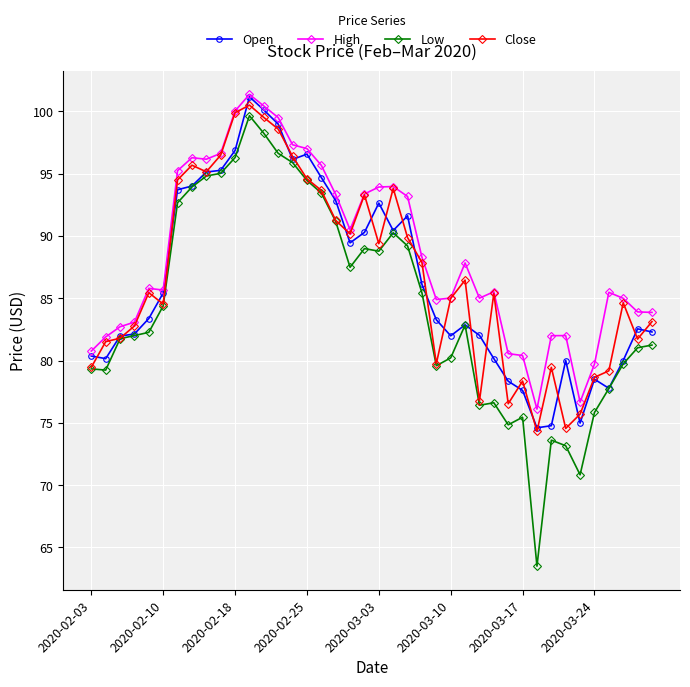

What is the minimum value shown in the chart?

63.5